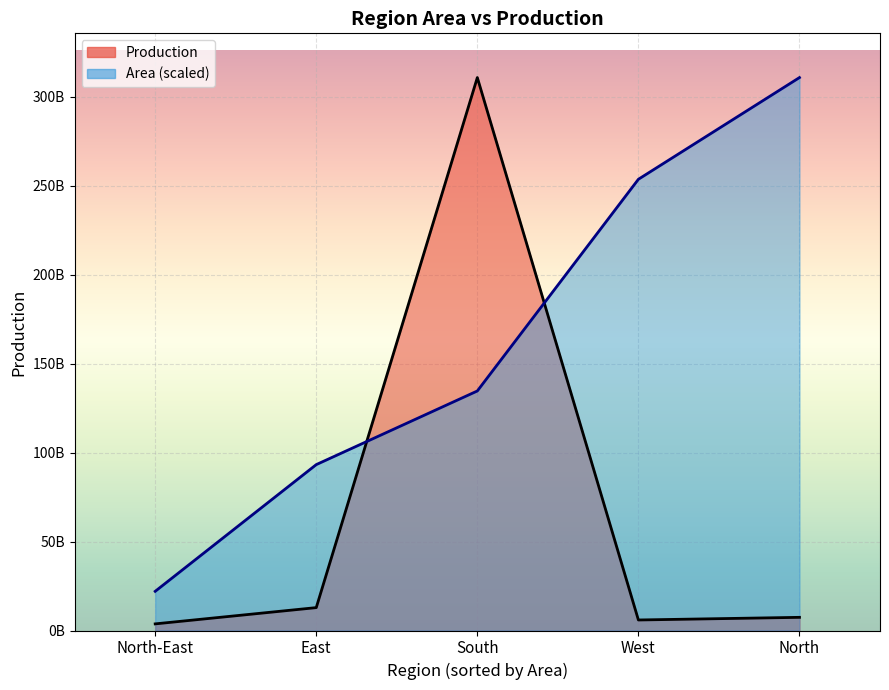

At which category does the data reach its first local valley?

North-East